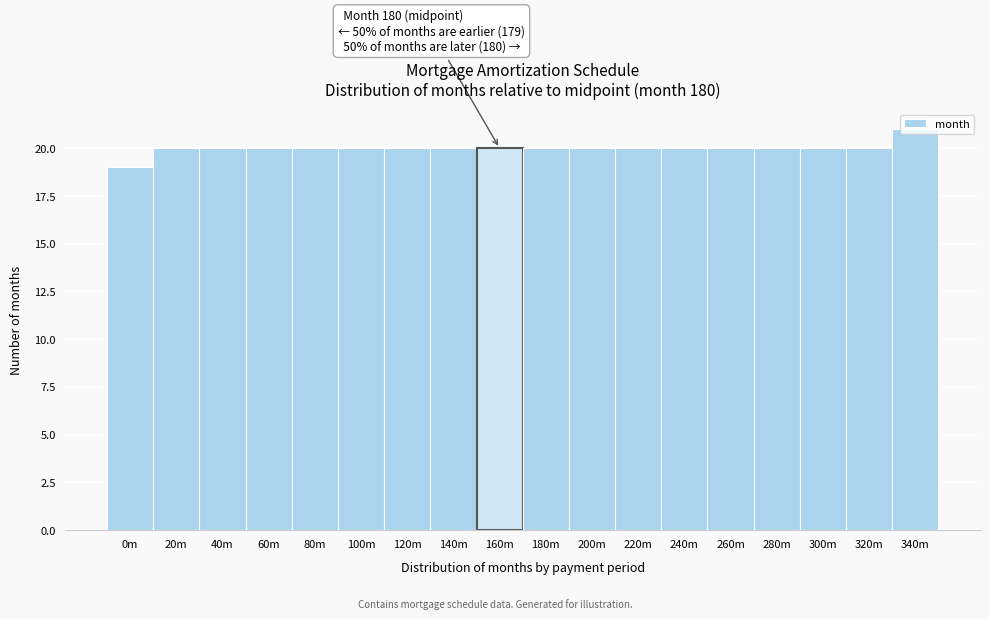

What is the value of the 2nd bar from the left?

20